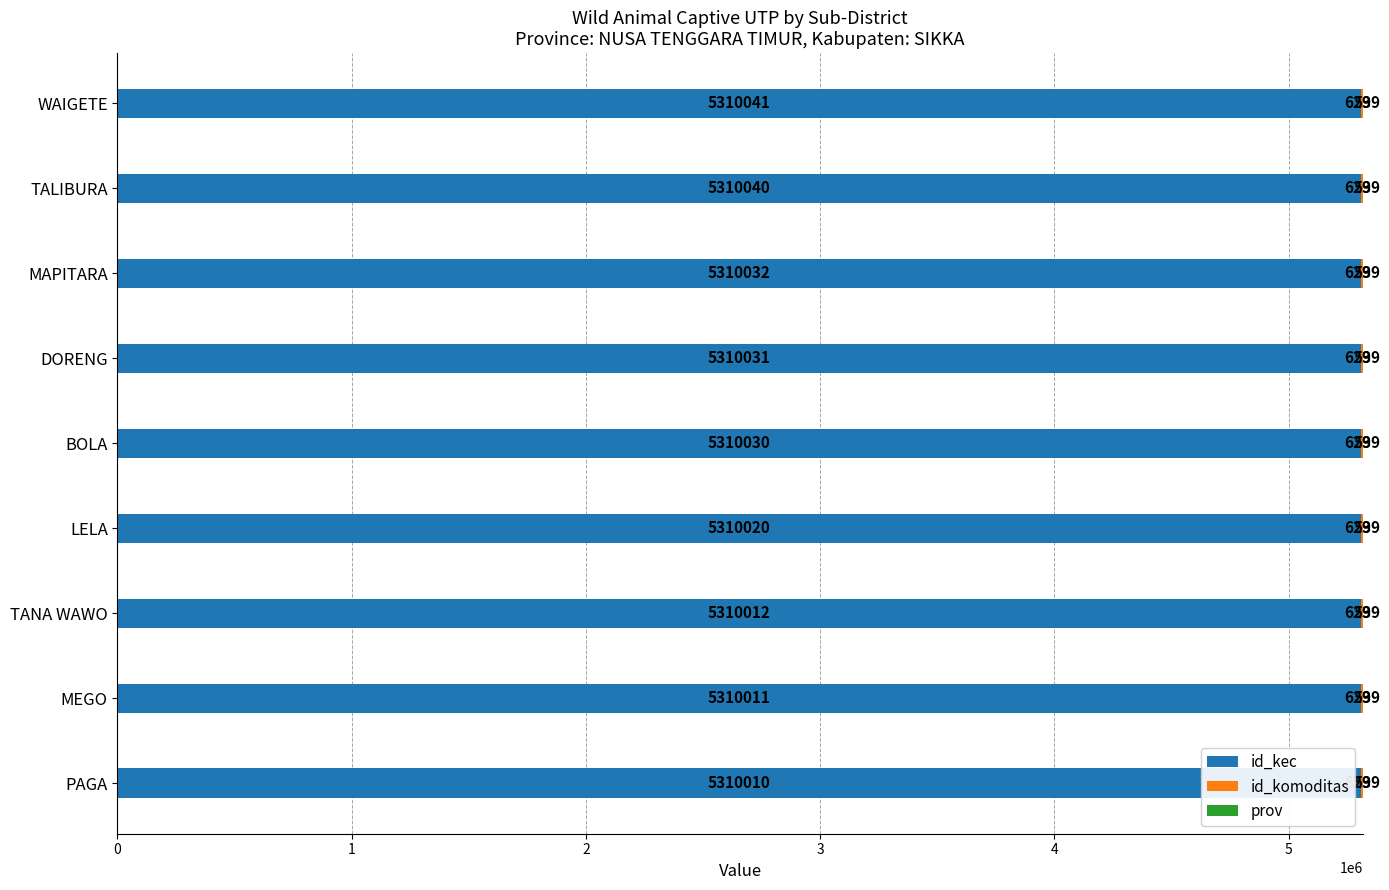

Where is id_kec nearest to the value 5310025?

LELA